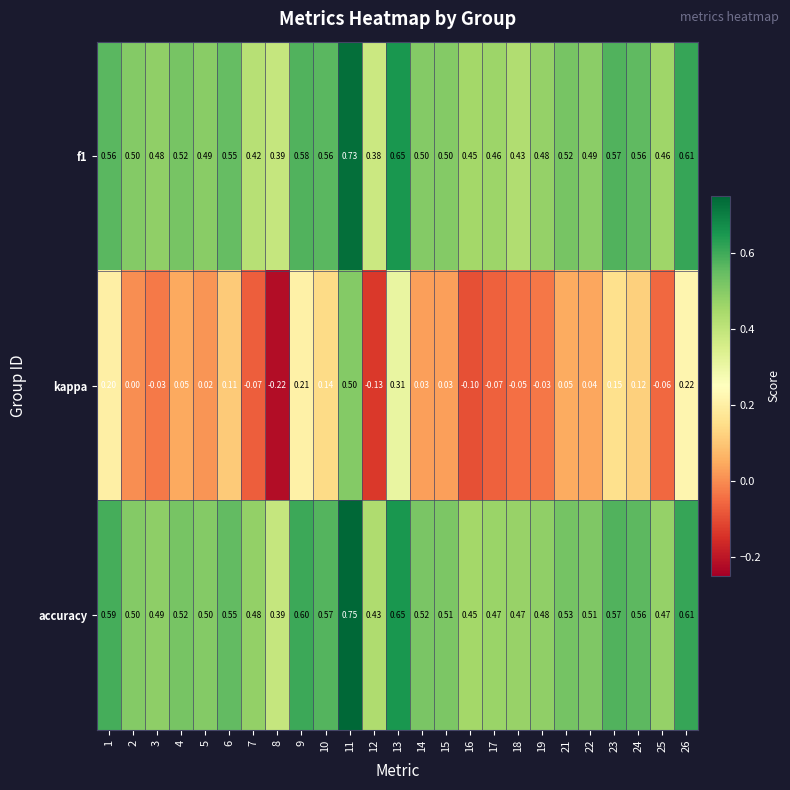

Which series has the largest total across all categories?

accuracy